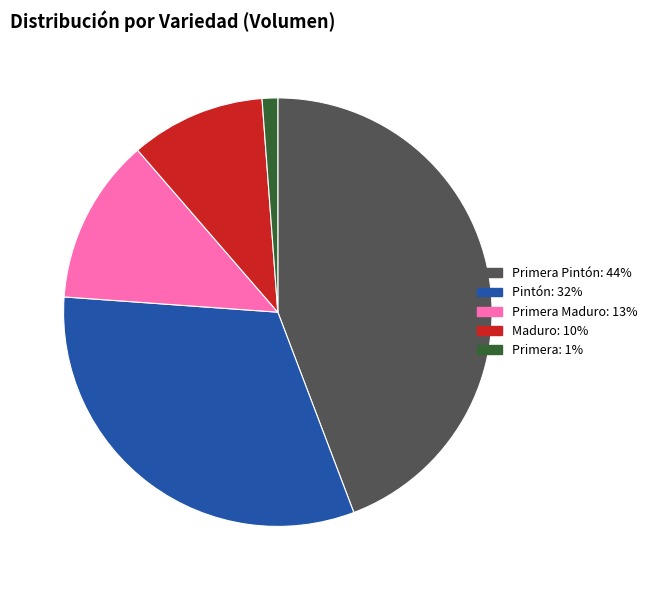

Does any single category account for the majority?

No